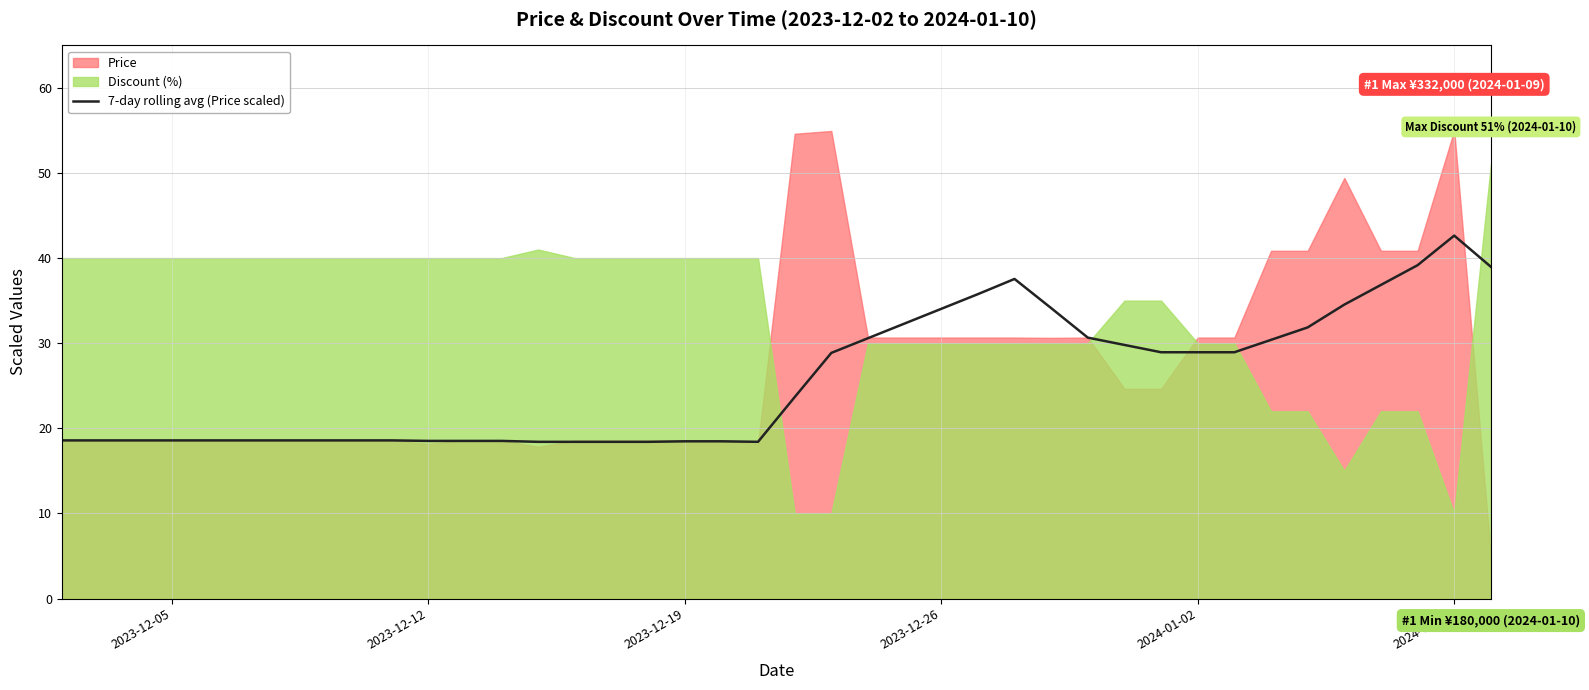

True or false: 7-day rolling avg (Price scaled) has a value of 8.2 at 2024-01-02.

False